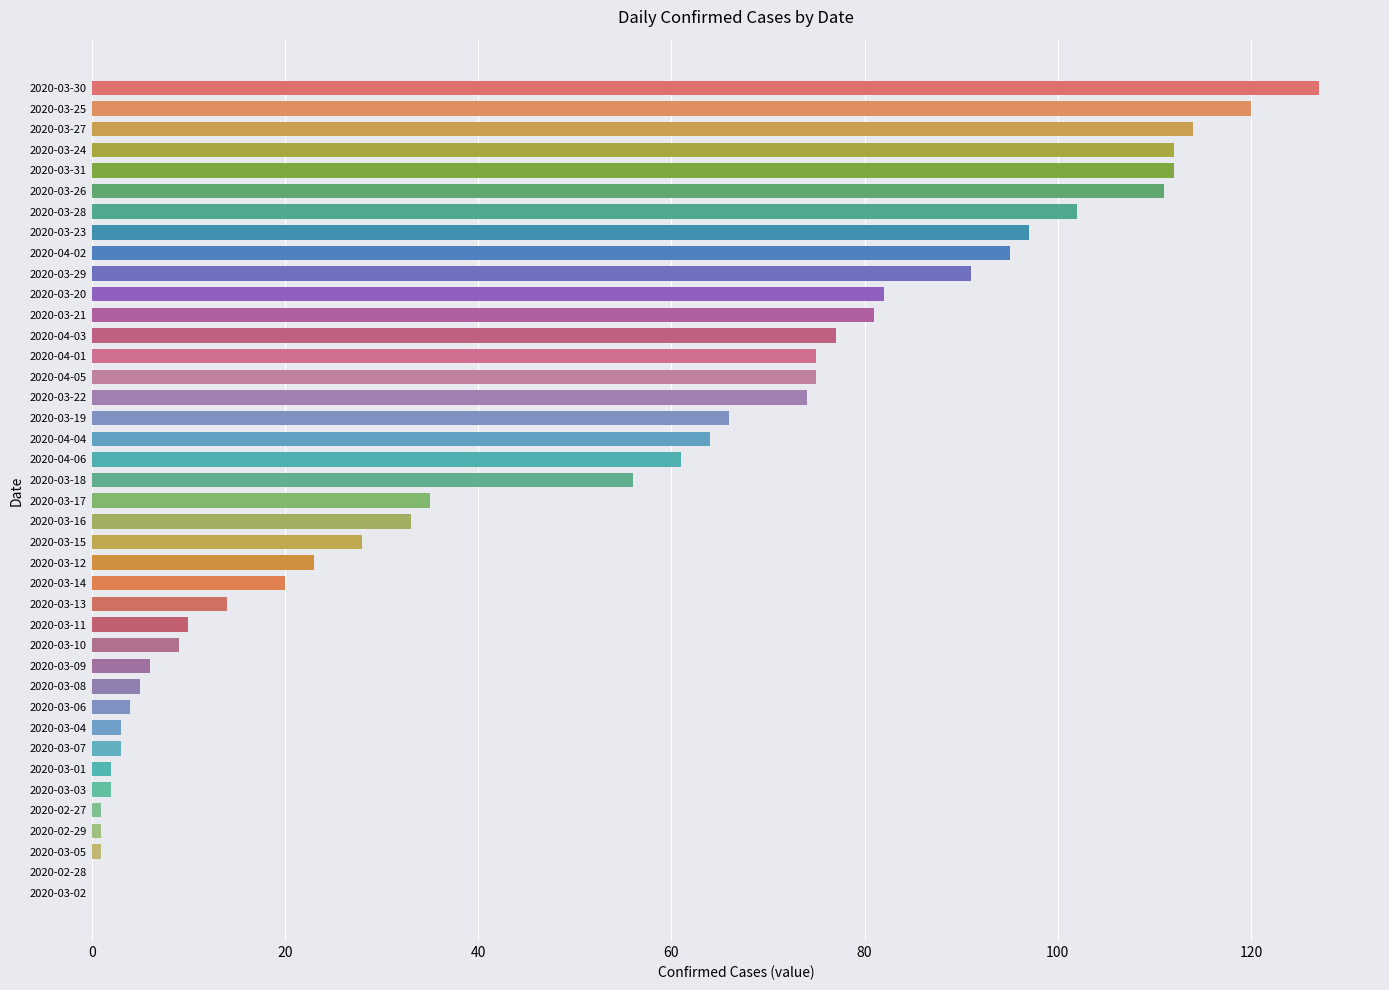

What is the sum of all values?

1992